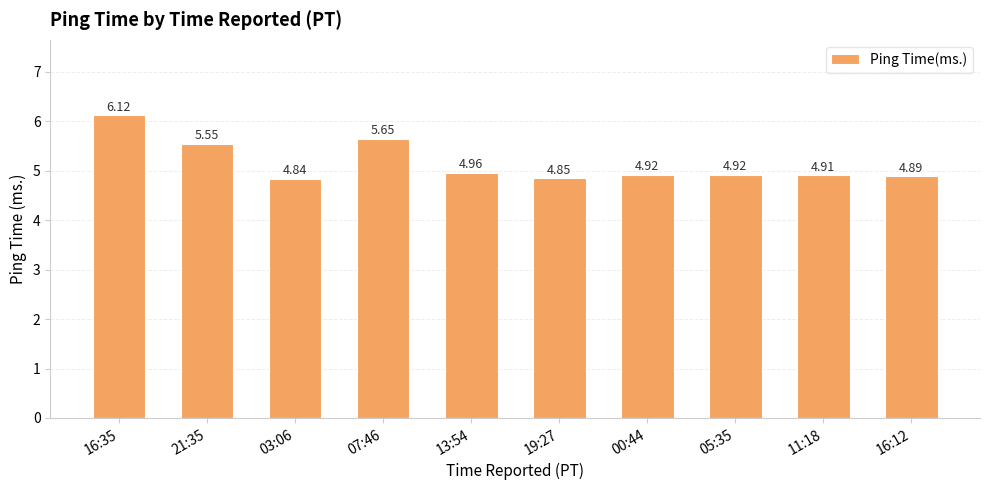

Does the chart contain stacked bars?

No